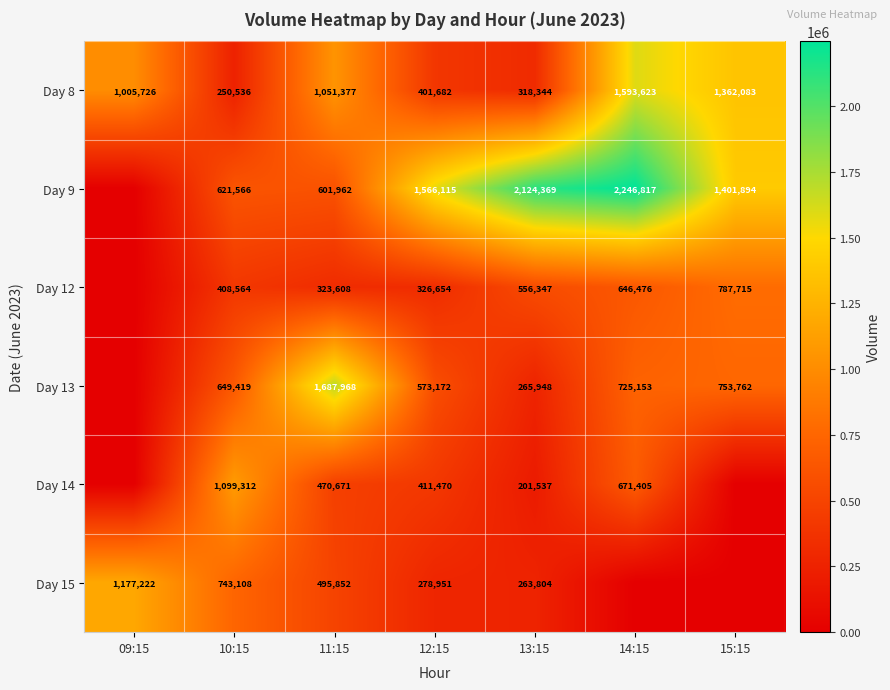

What is the difference between the highest and lowest values at 13:15?

1922832